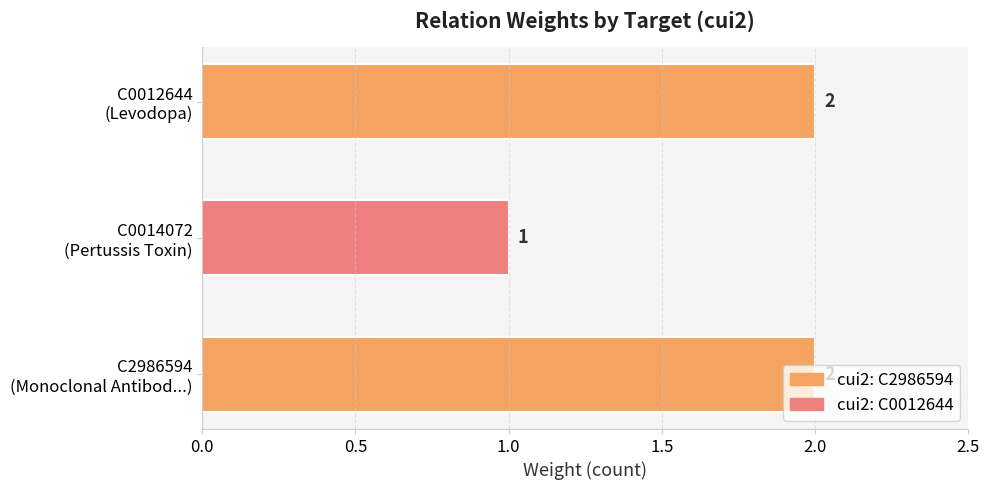

Count the values in the range 1 to 2.

3